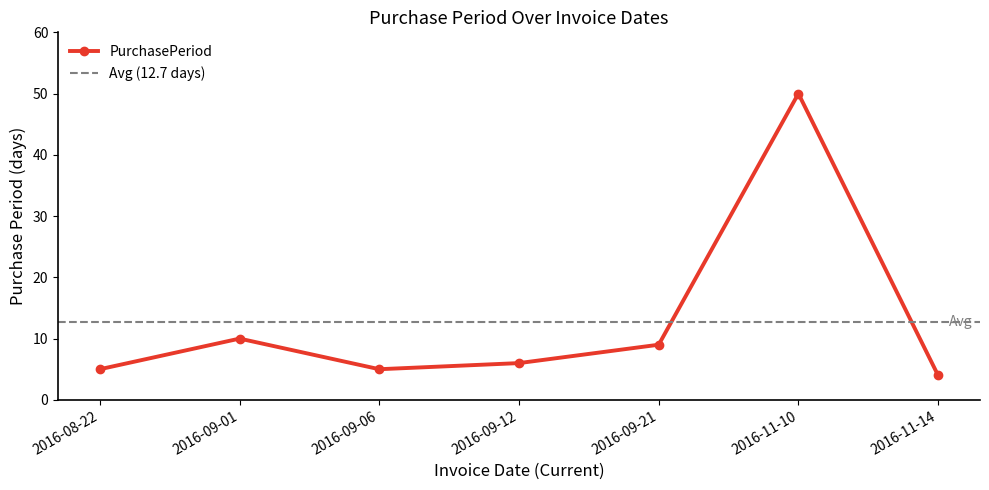

At which category does the data reach its first local valley?

2016-09-06